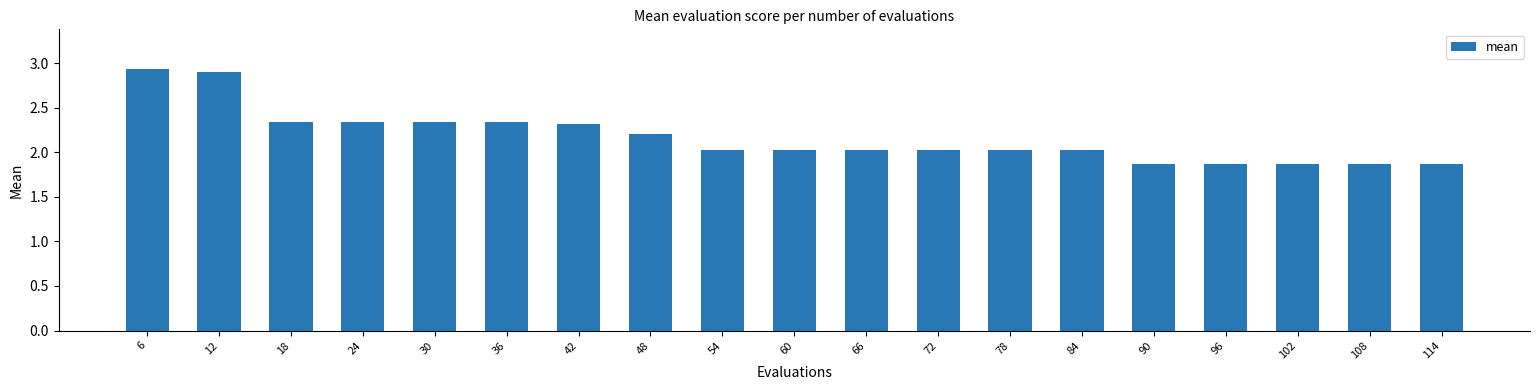

What is the sum of the values at 90 and 18?

4.2